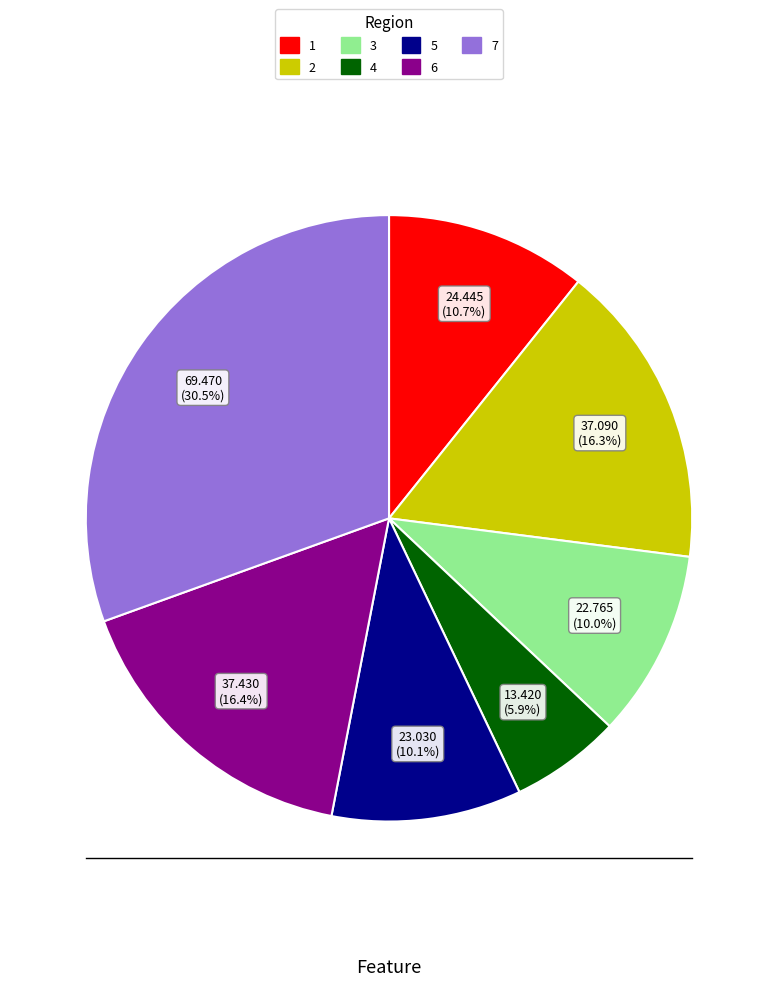

Does 1 account for over 50% of the chart?

No